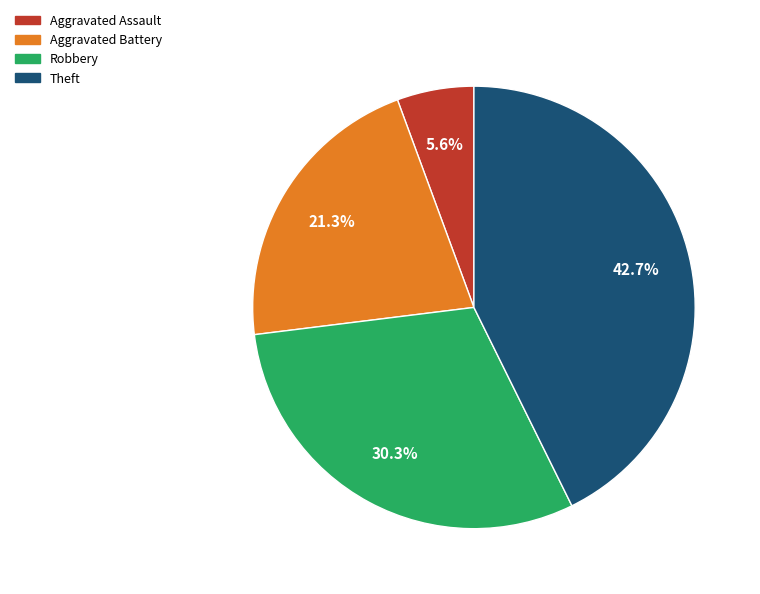

To the nearest percent, what is the combined percentage of Aggravated Assault and Aggravated Battery?

27%